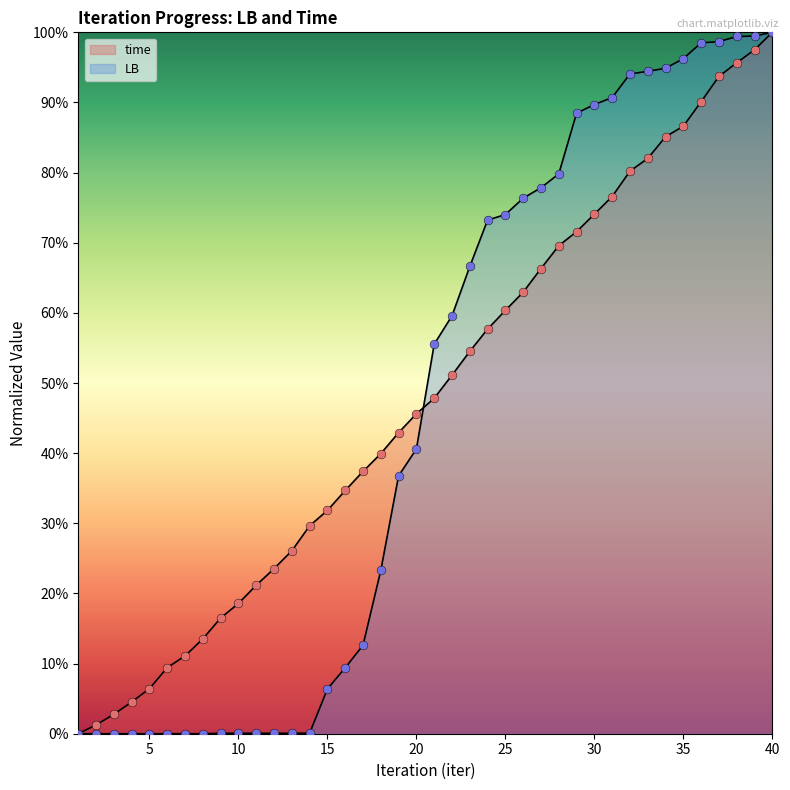

Is the value of time at 23 greater than the value of LB at 25?

No